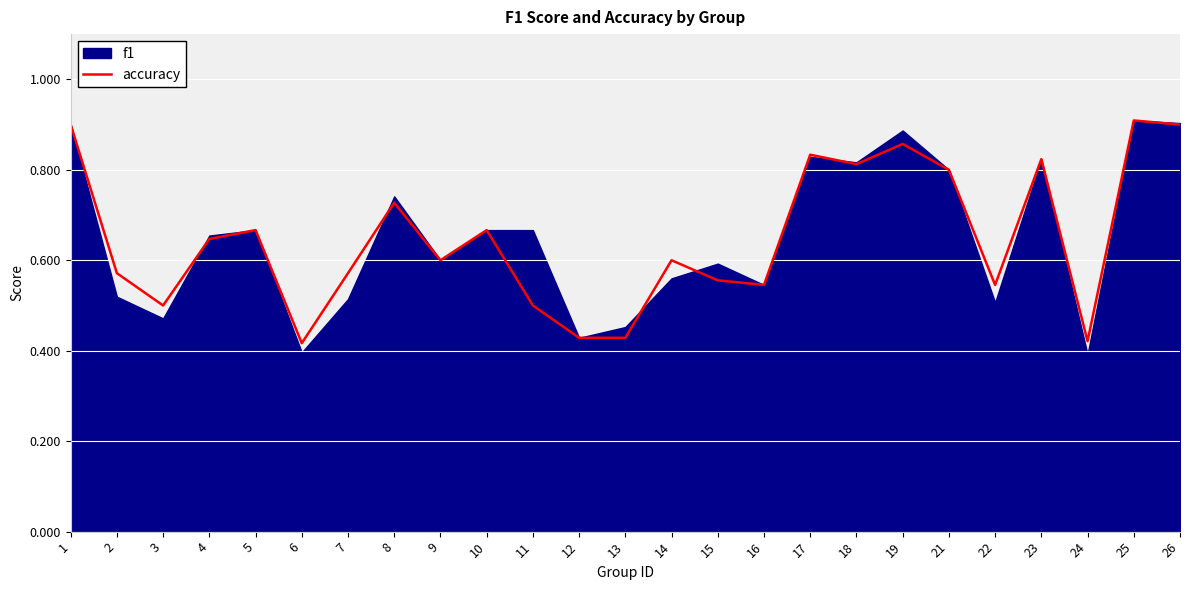

What value does the data have at 26?

0.9